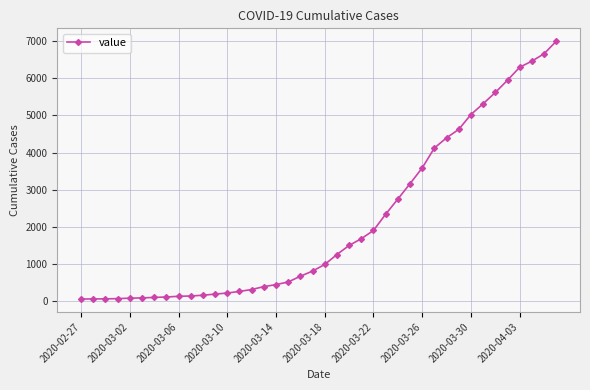

What is the difference between the second highest and second lowest values?

6589